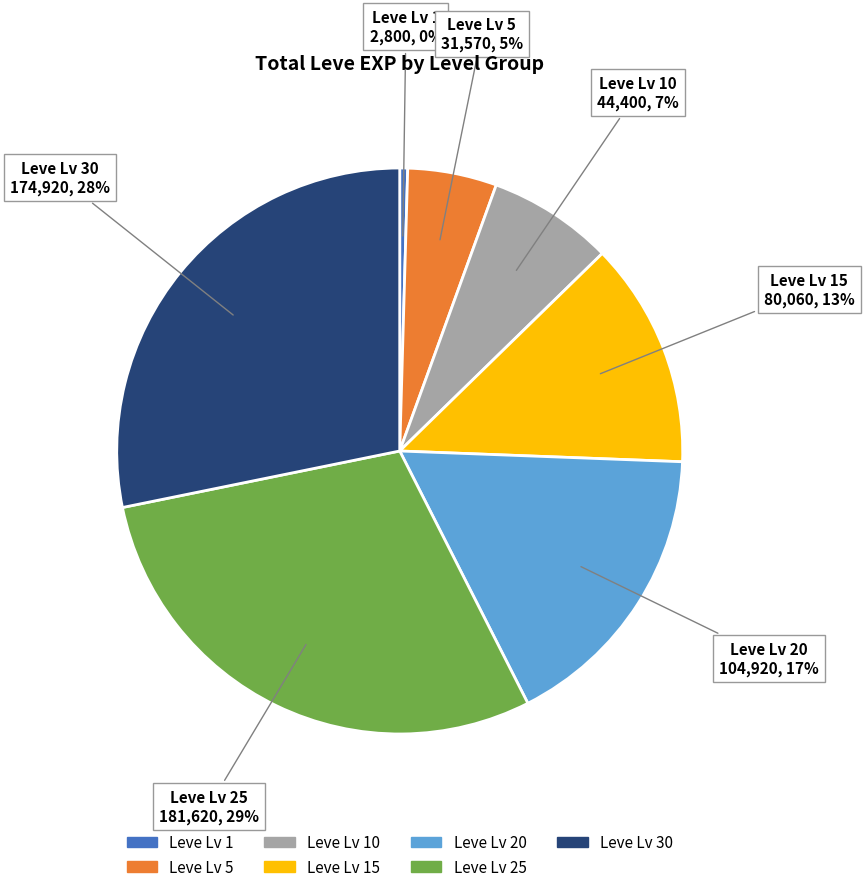

To the nearest percent, what is the average slice percentage?

14%